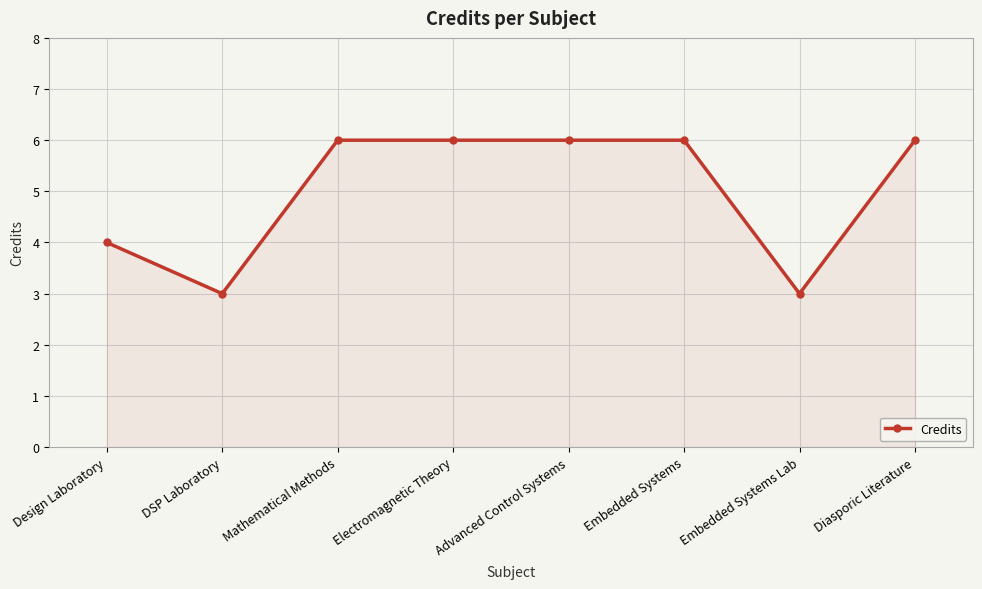

What is the value of the 4th point from the left?

6